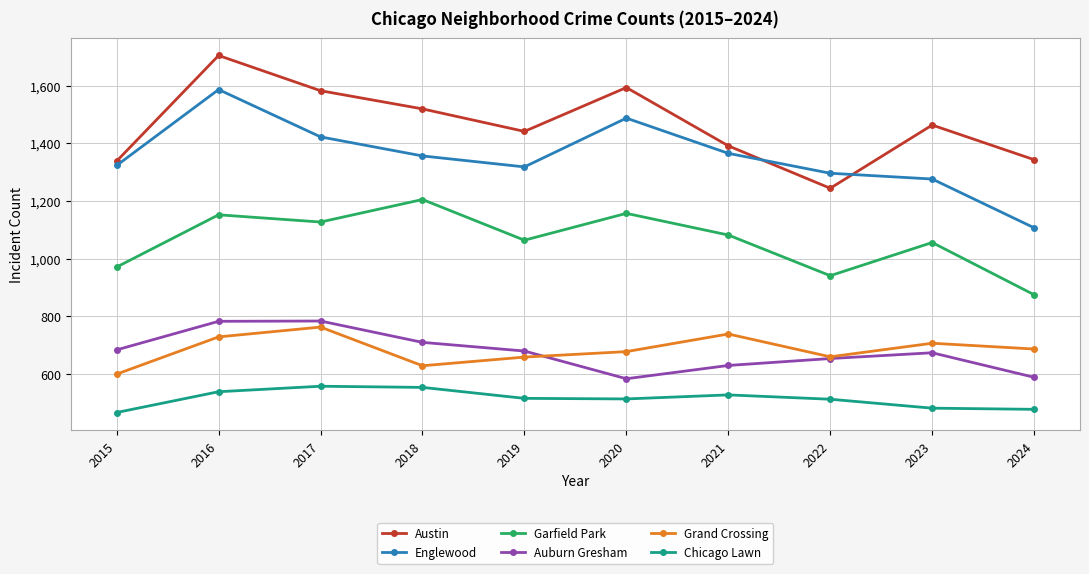

What is the spread (max minus min) of values at 2015?

871